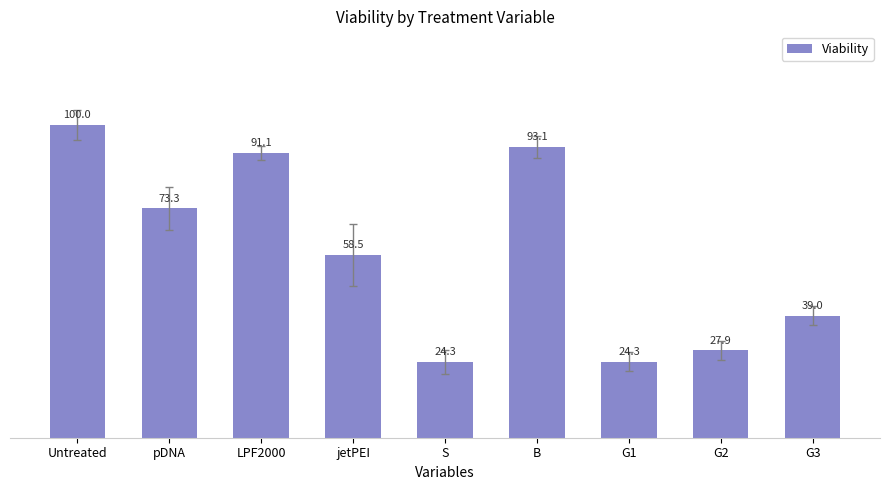

What is the change in value from pDNA to G1?

-49.0